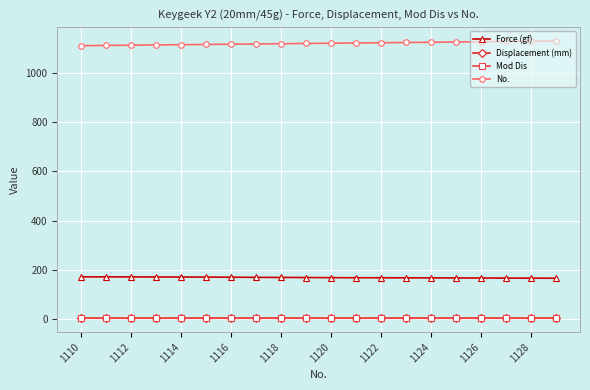

Which series has the largest total across all categories?

No.